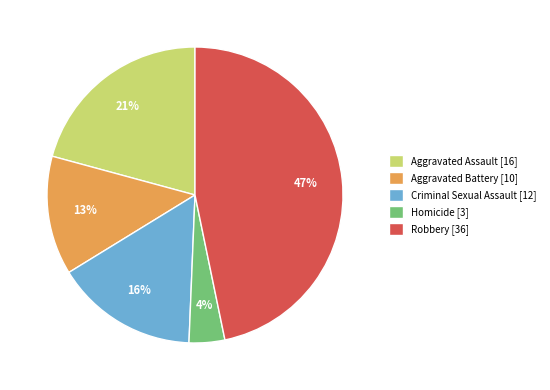

Which category has the biggest portion of the pie?

Robbery